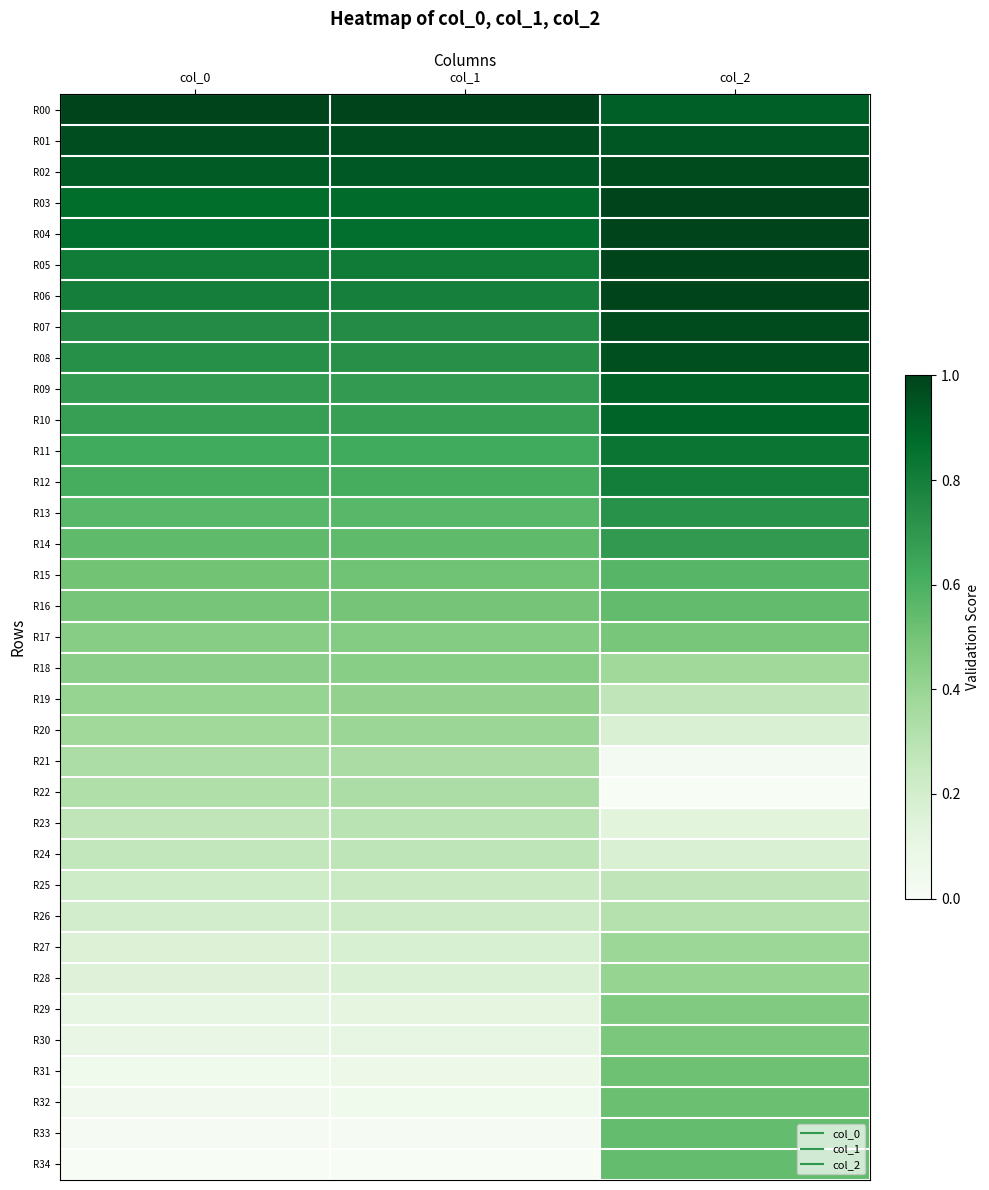

At which category does the chart reach its peak across all series?

col_1